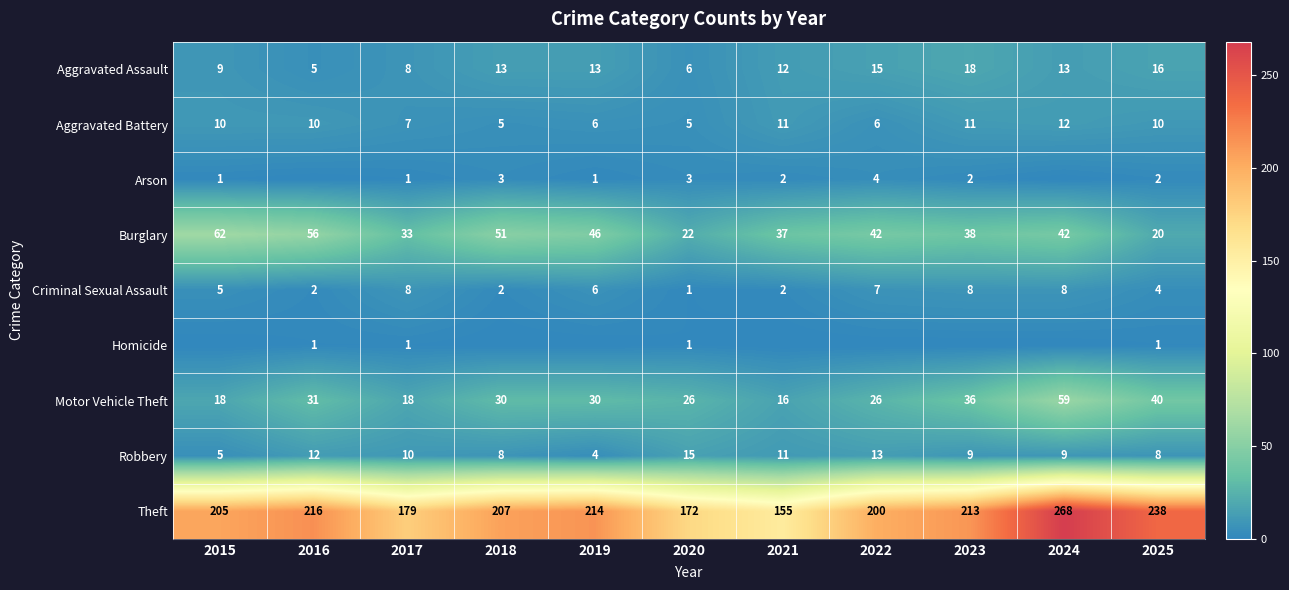

How many data points in Theft are less than 207?

5